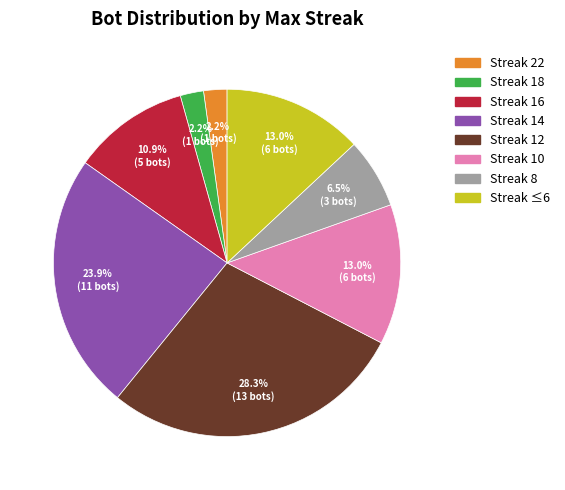

Is there any slice that represents more than half of the pie?

No